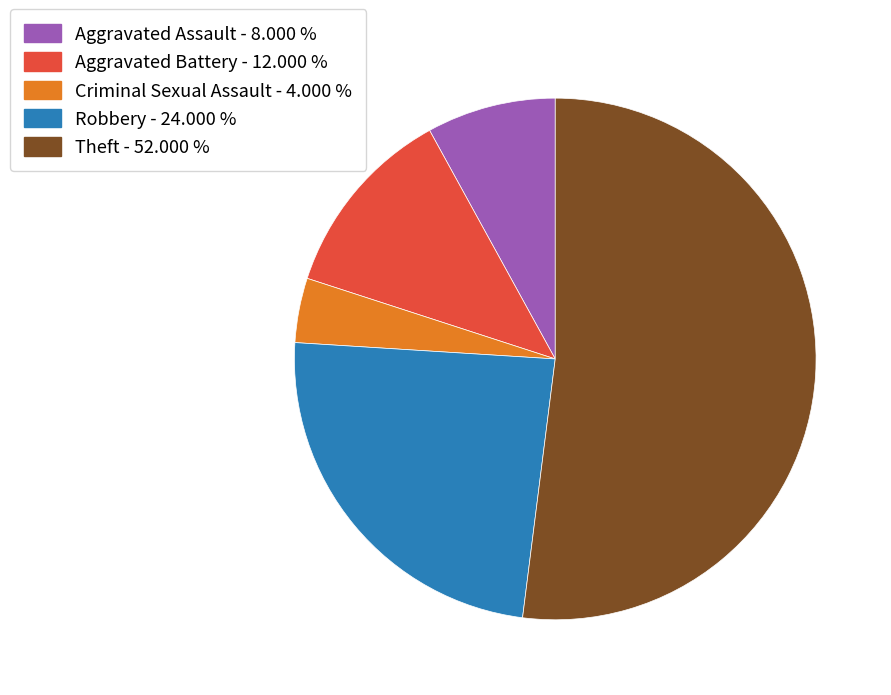

Approximately how many times larger is the value at Robbery - 24.000 % compared to Aggravated Battery - 12.000 %?

2.0